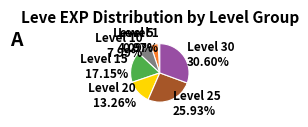

Approximately how many times larger is the value at Level 25 compared to Level 10?

3.2